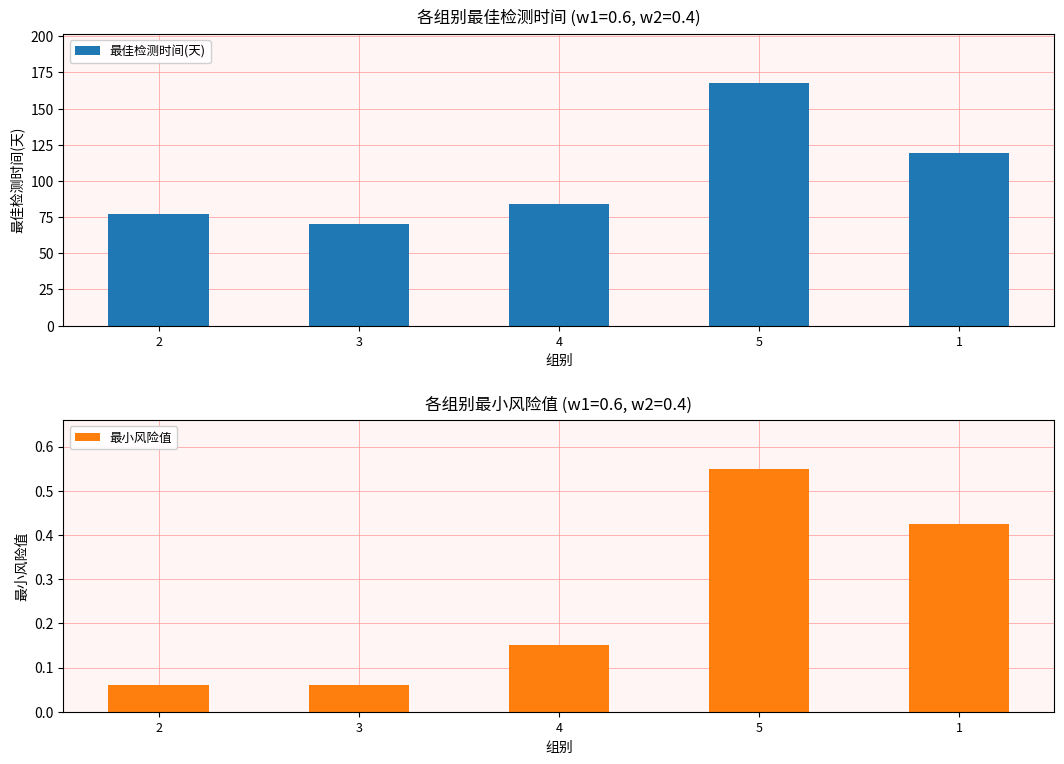

What is the difference between the highest and lowest values at 5?

167.4